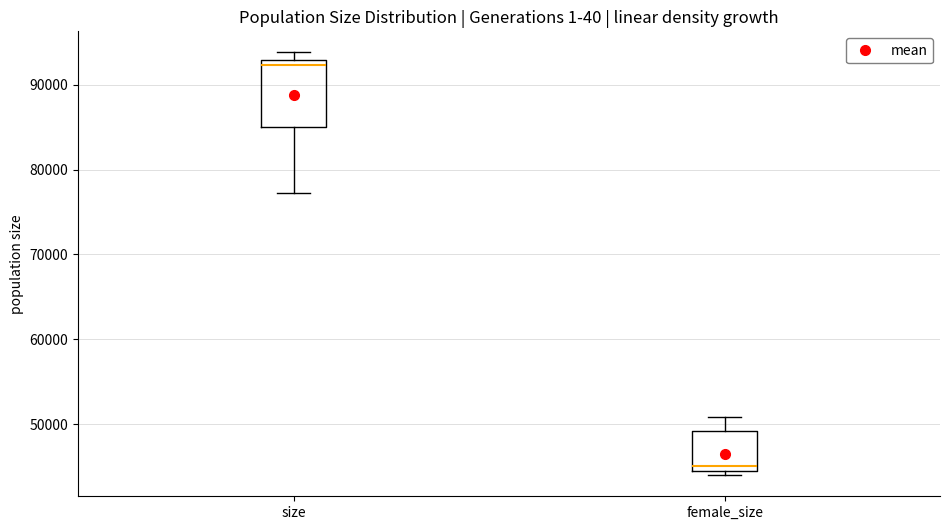

Reading left to right, read every box against the y-axis: the position of its median line, the range the box covers, and the ends of its whiskers. The values are not printed on the chart, so give them approximately, as read against the axis.

size: median 92000, box 85000 to 93000, whiskers 77000 to 94000
female_size: median 45000, box 44000 to 49000, whiskers 44000 (just below the box's lower edge) to 51000